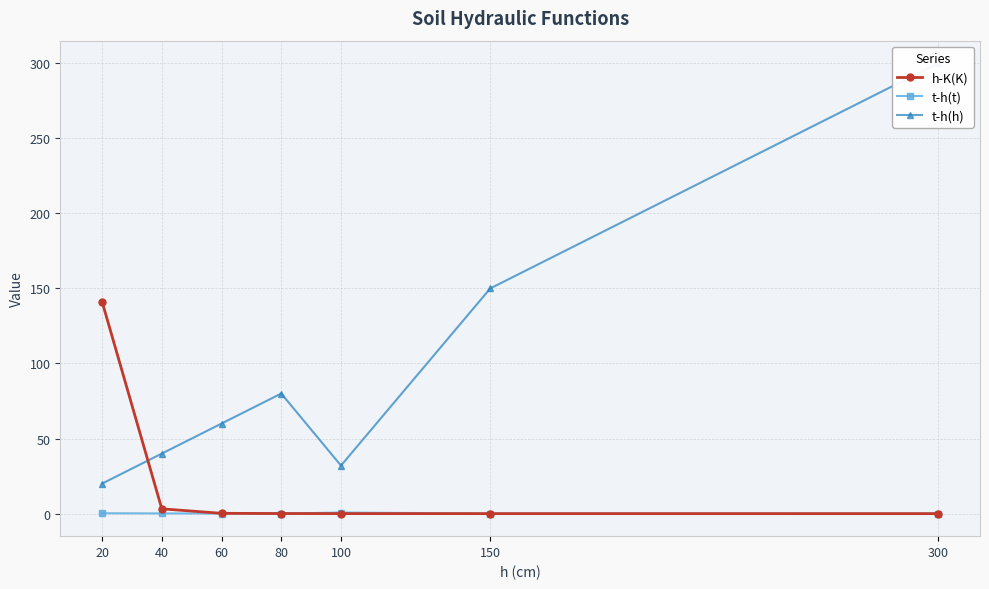

What is the difference between the maximum and minimum values in the h-K(K) series?

141.2